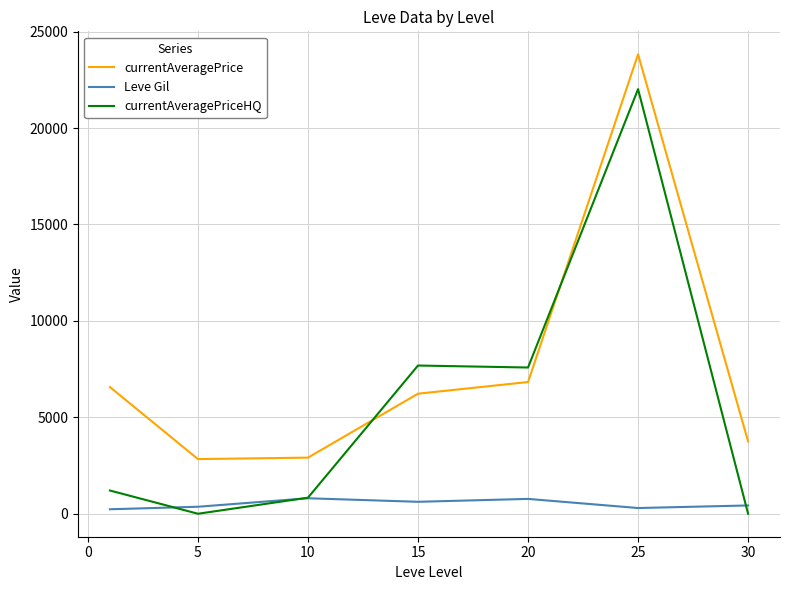

Which series has the largest total across all categories?

currentAveragePrice